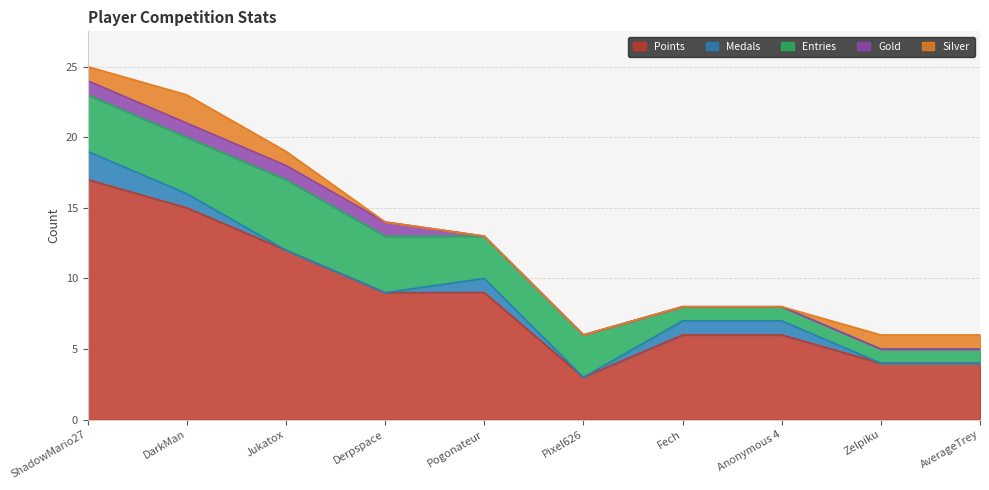

True or false: Points and Entries intersect in this chart.

False